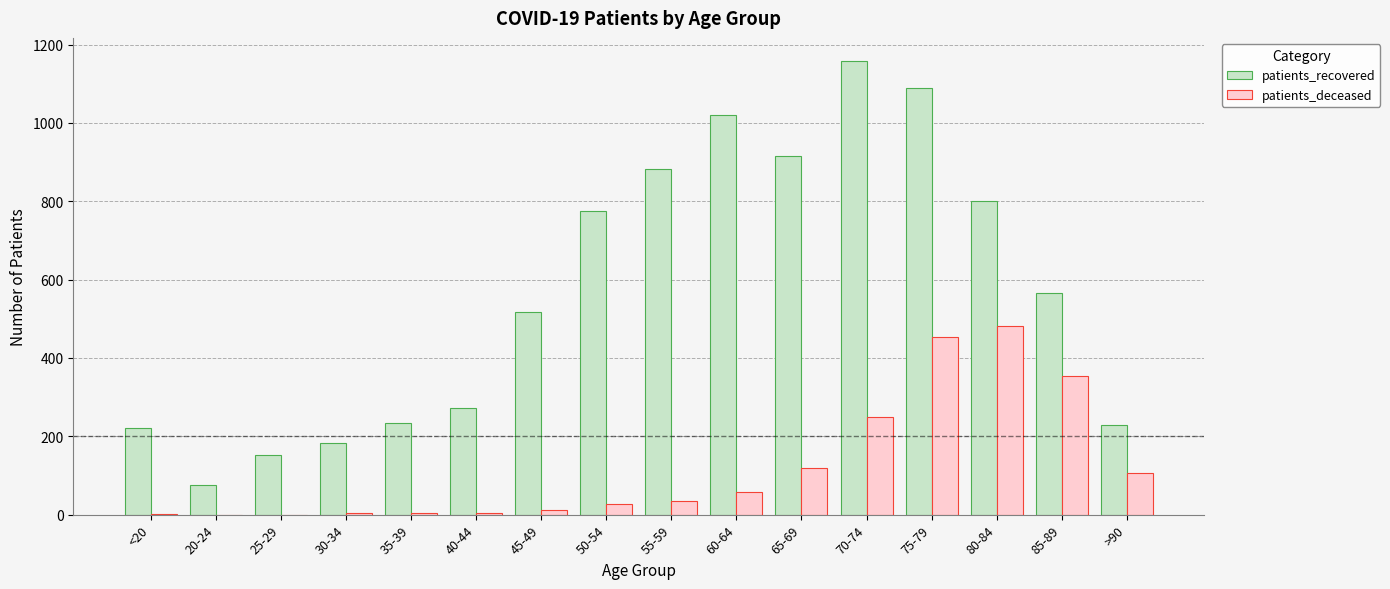

Is it true that patients_deceased equals 454 at 75-79?

True